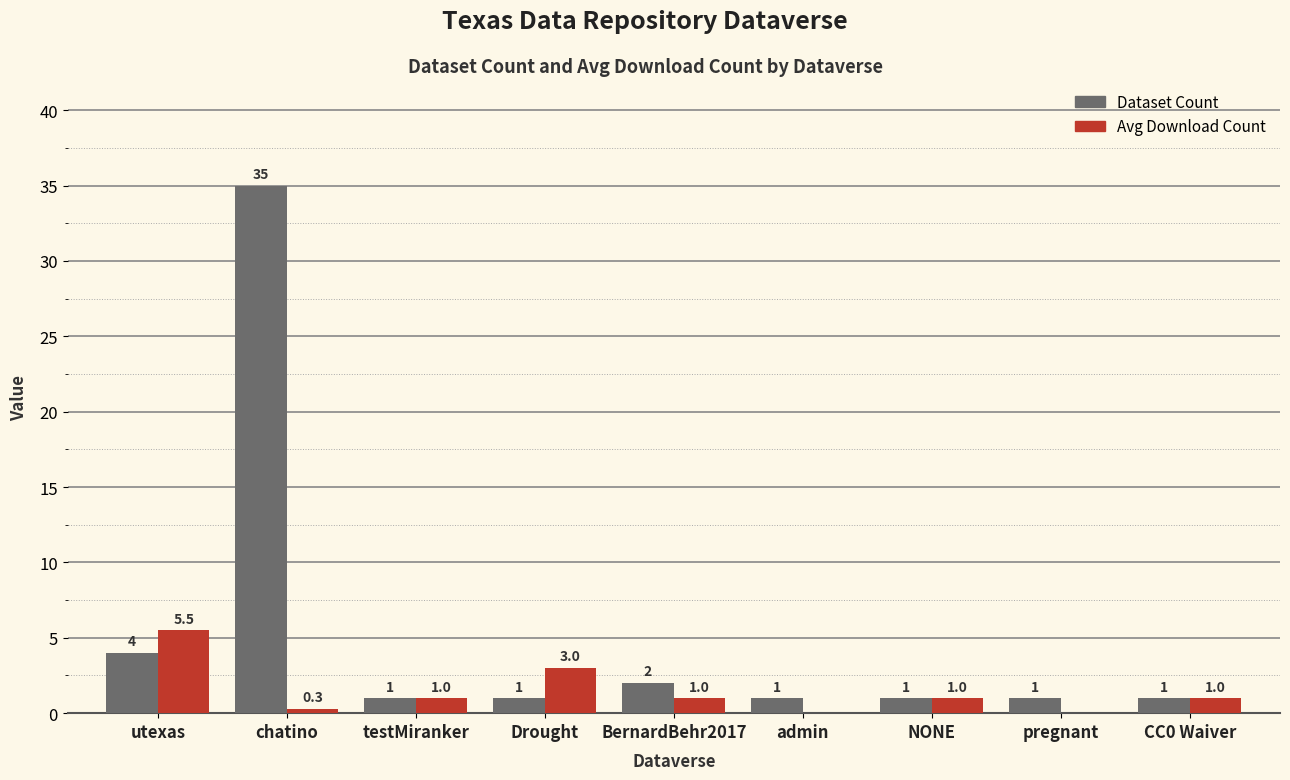

Between utexas and NONE, which series saw the biggest shift?

Avg Download Count